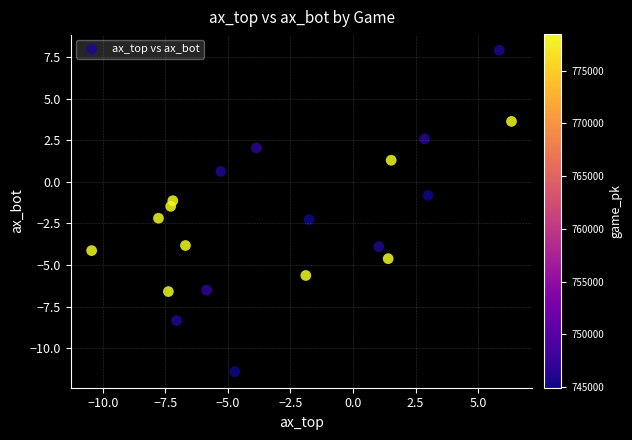

What is the range of X values (max minus min)?

16.8